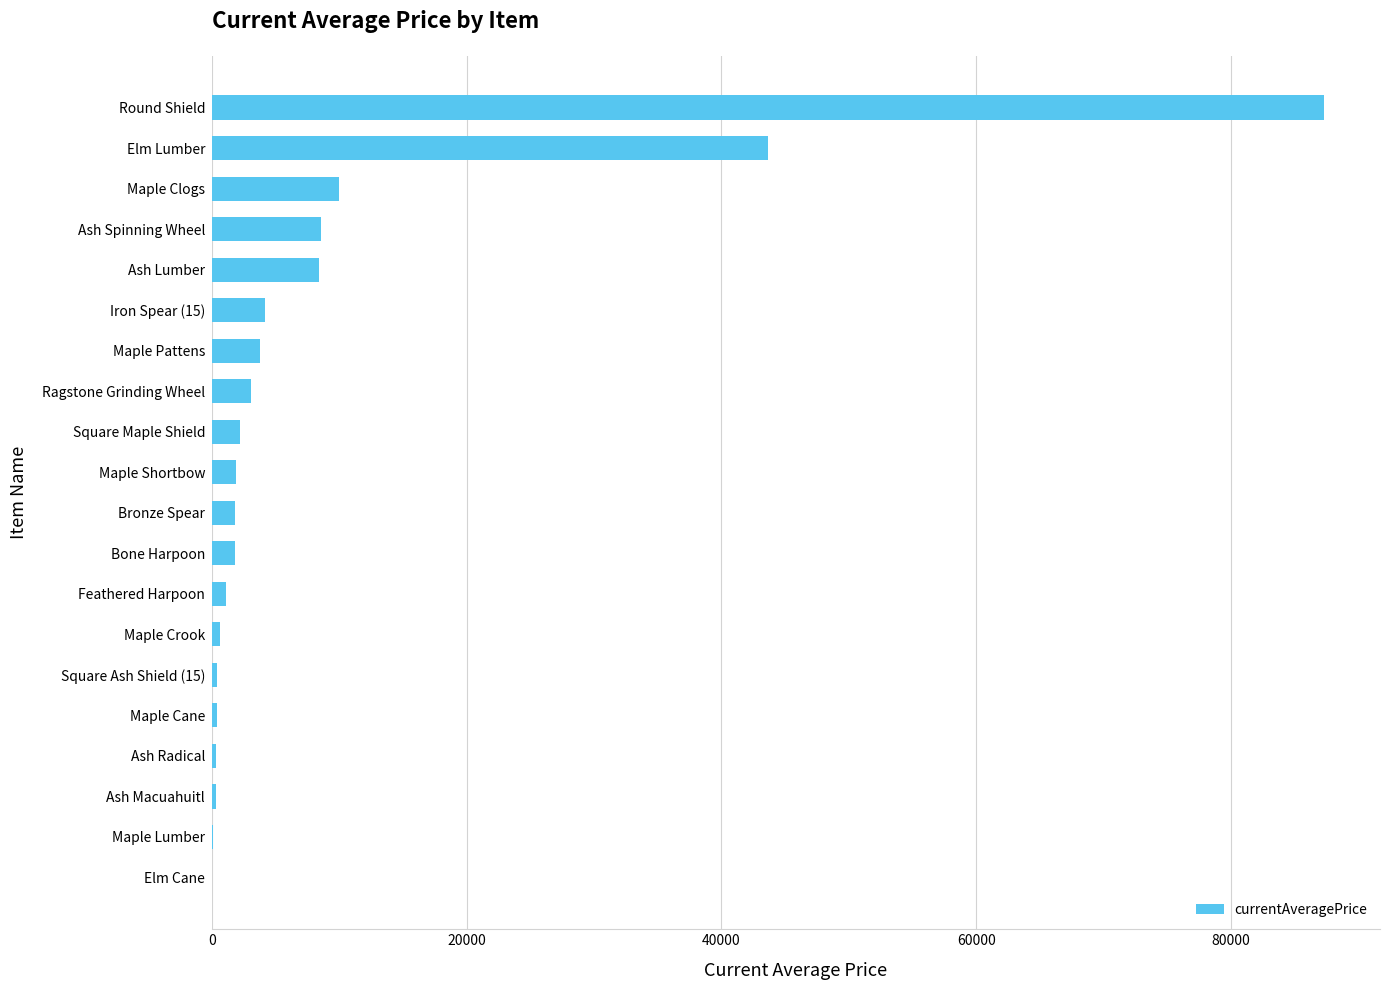

What is the sum of all values?

180033.7